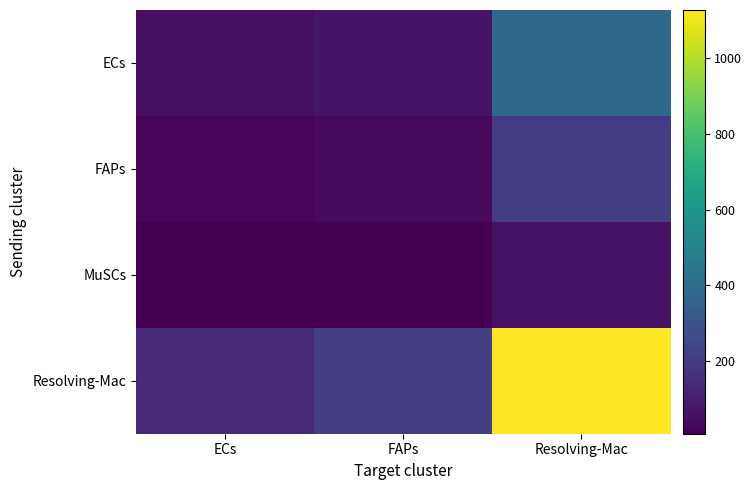

Which series has the largest total across all categories?

Resolving-Mac